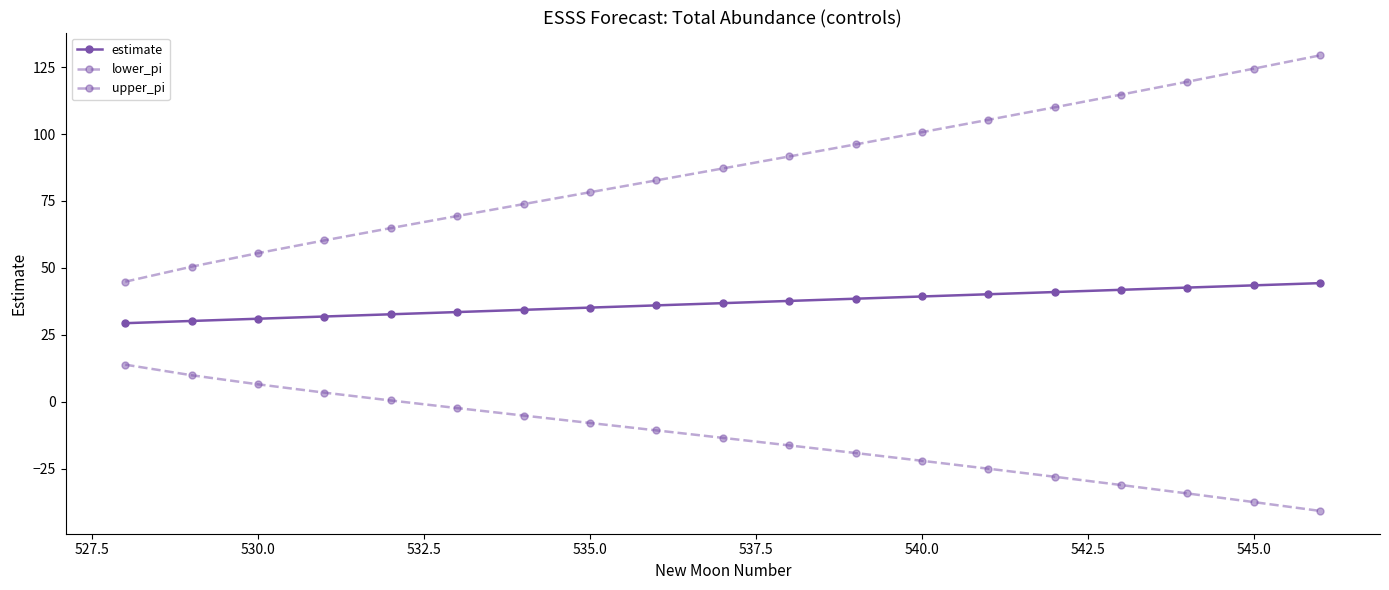

How many categories are shown in the chart?

19